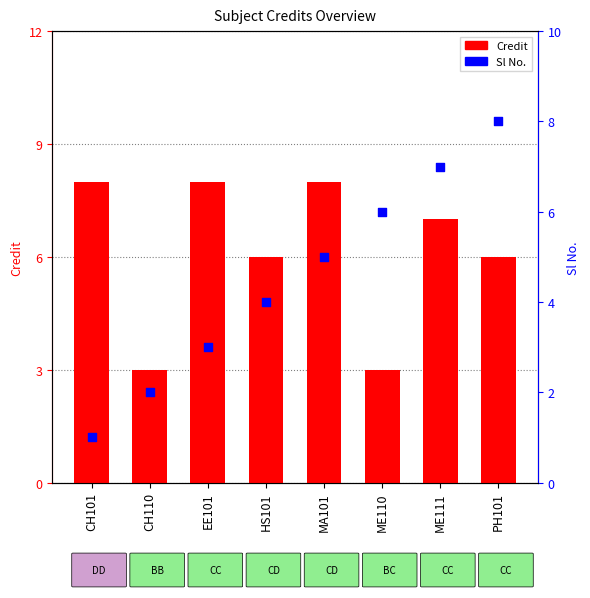

Which series reaches the maximum Y coordinate?

Credit